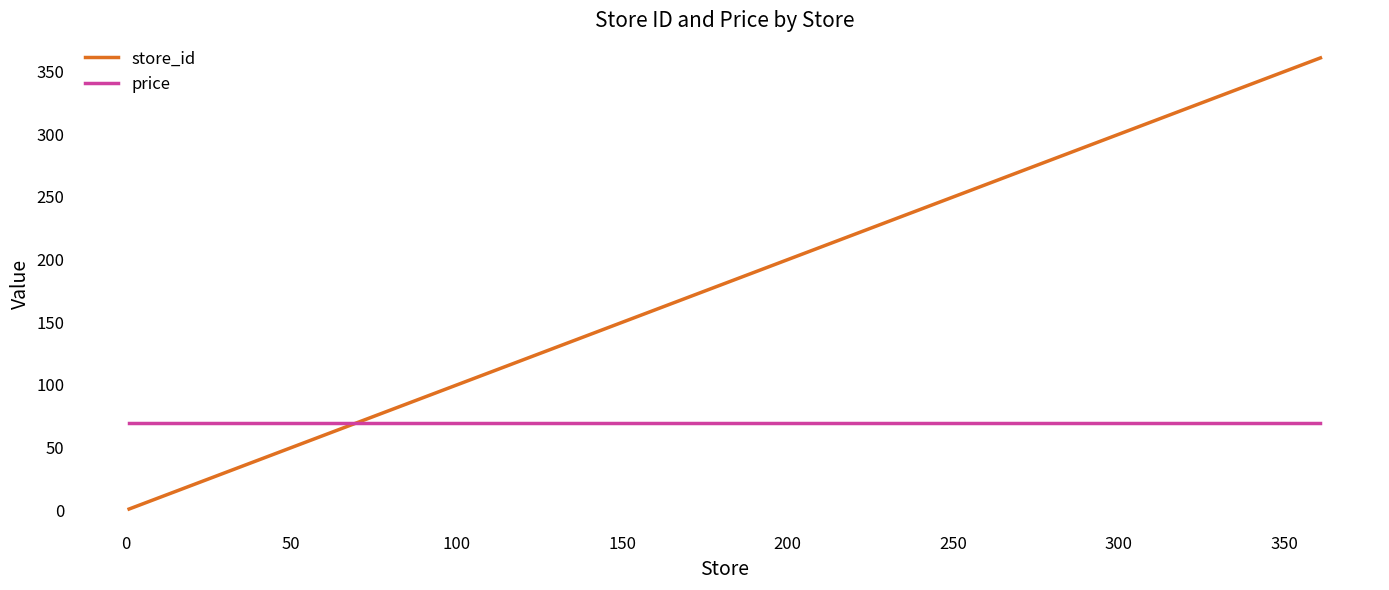

What is the minimum value for store_id?

1.0